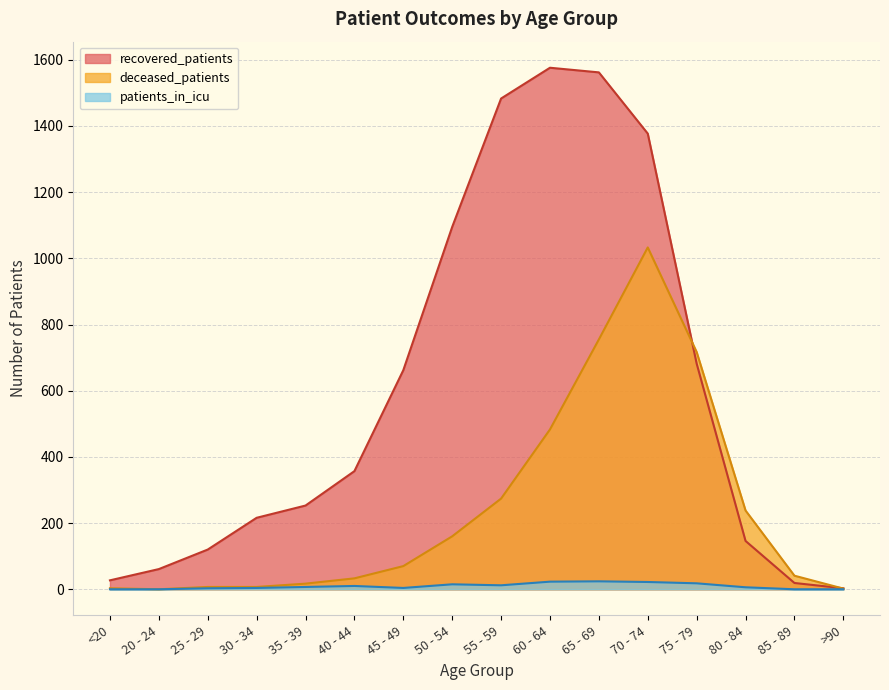

True or false: patients_in_icu and recovered_patients cross at least once.

False